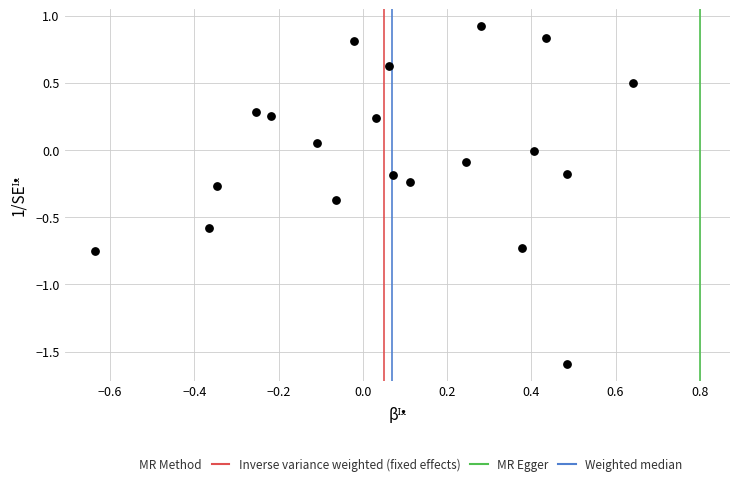

What is the range of X values (max minus min)?

1.3